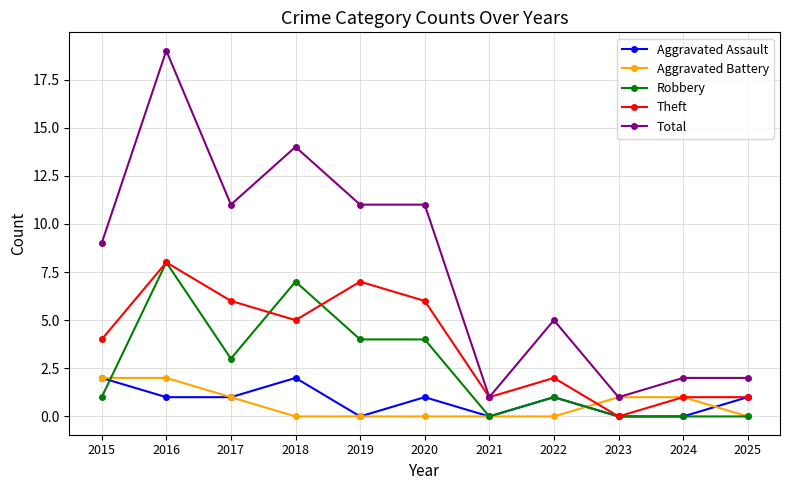

The Robbery series shows 0 at 2024. True or false?

True